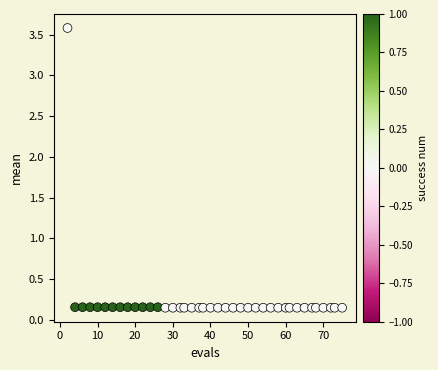

What is the range of X values (max minus min)?

73.0